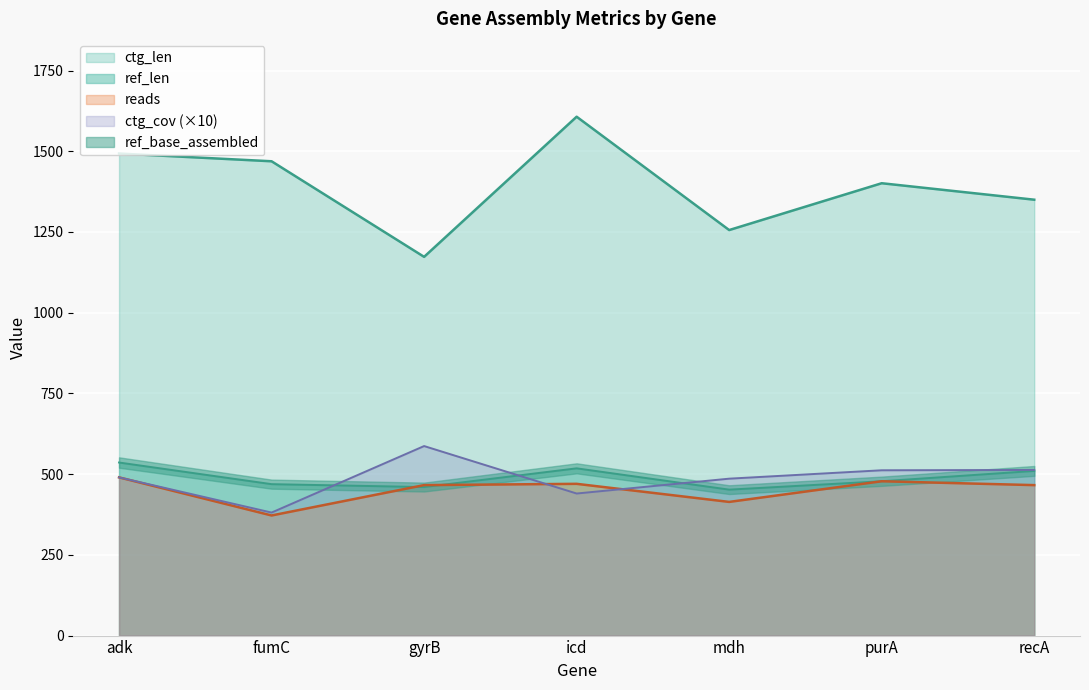

At which category is the sum across all series the highest?

icd